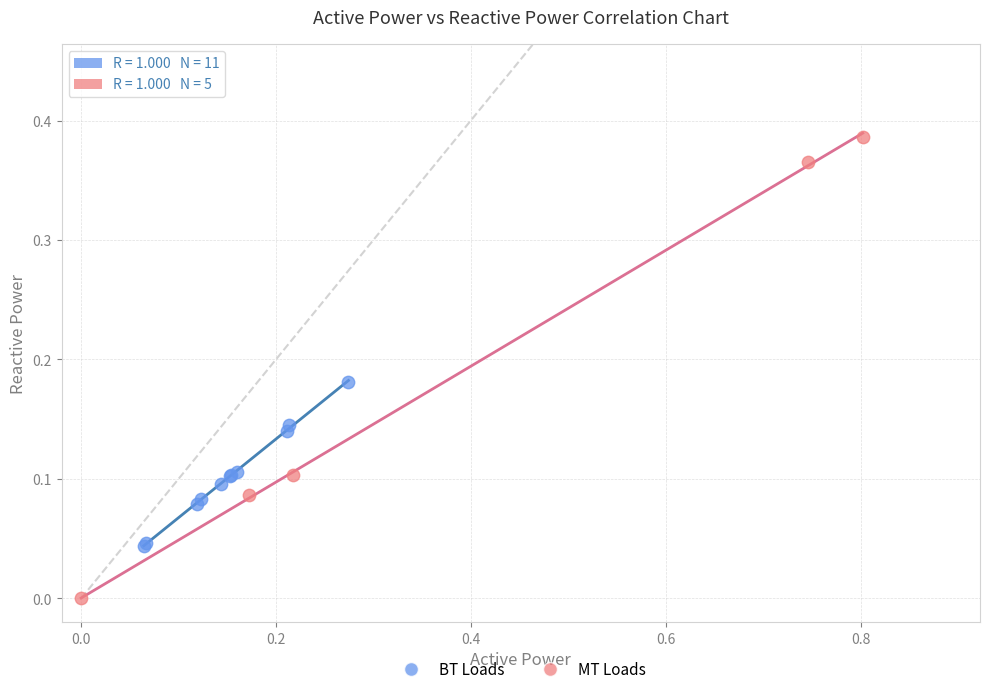

Which series reaches the maximum Y coordinate?

MT Loads